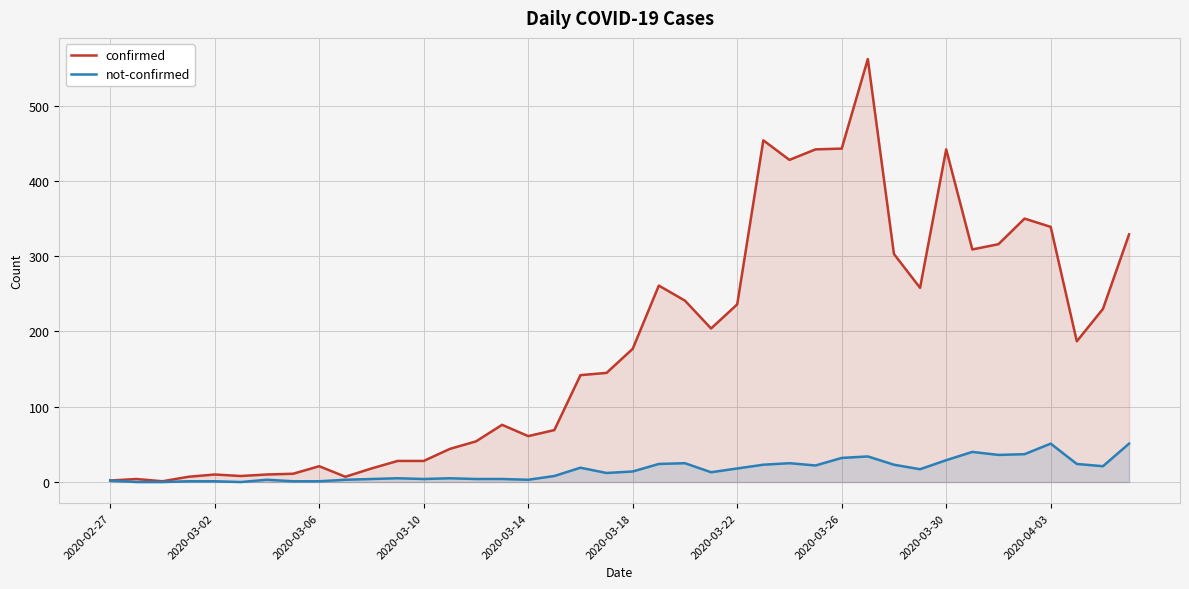

True or false: confirmed has more than 1 interior local peaks.

True